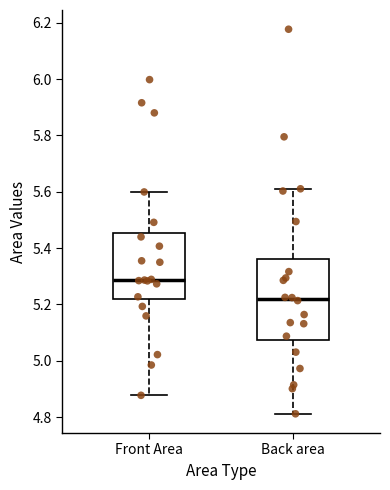

Which box has the highest median line?

Front Area